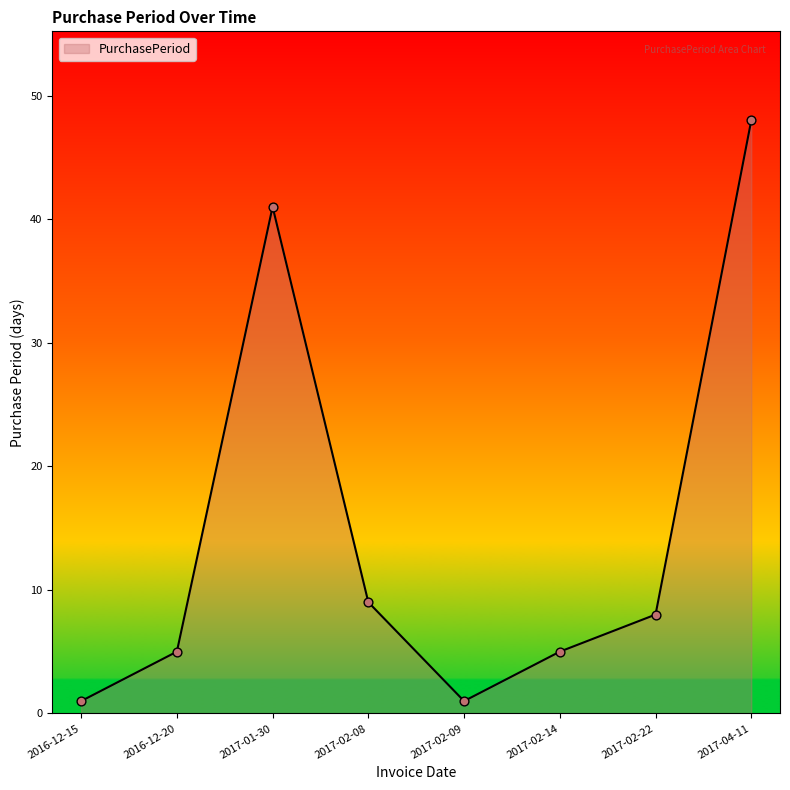

Between 2017-04-11 and 2017-01-30, which is larger?

2017-04-11